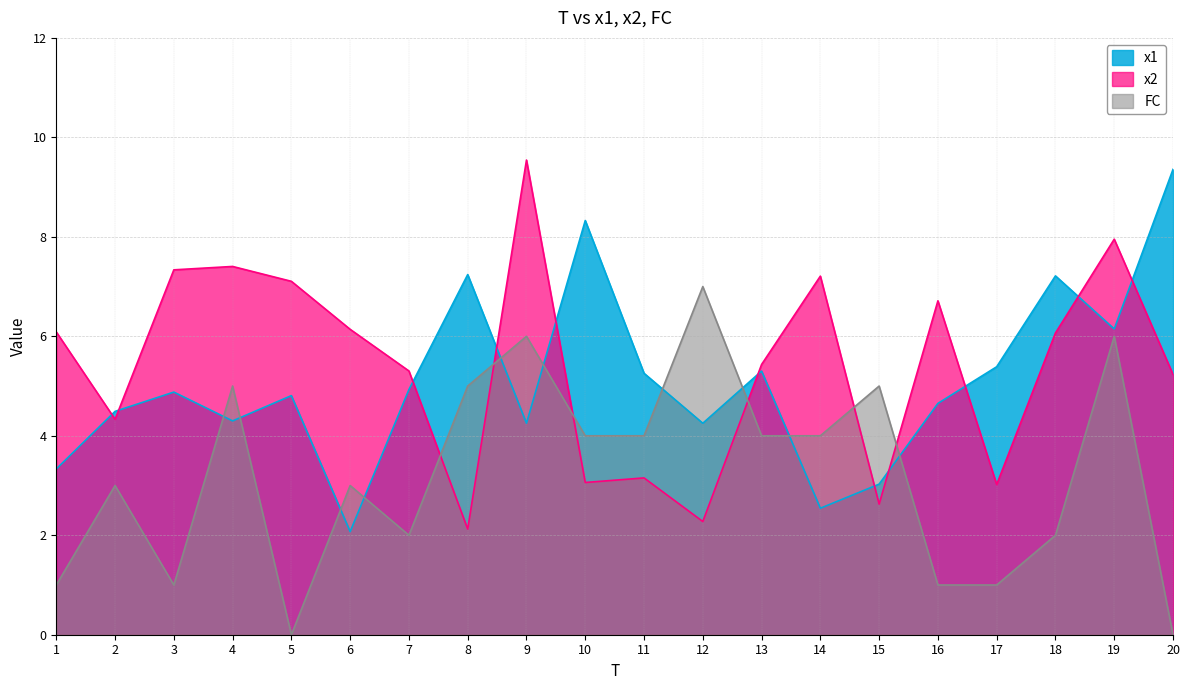

Where do x2 and x1 first cross each other?

1 and 2